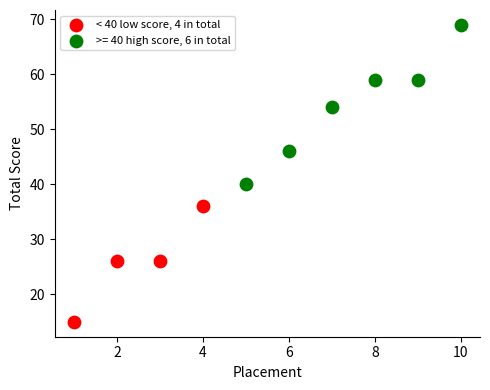

Which series reaches the maximum Y coordinate?

>= 40 high score, 6 in total